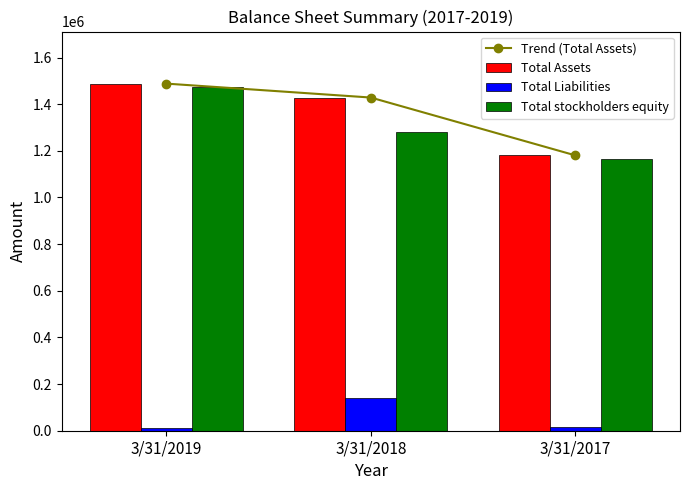

Count the number of data series in this chart.

4